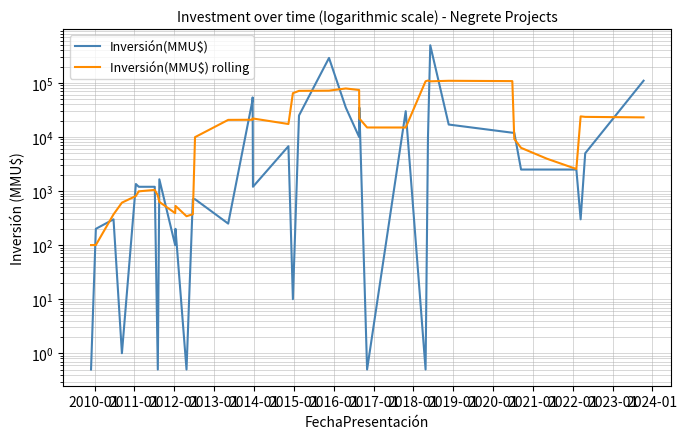

What is the smallest value displayed?

0.5